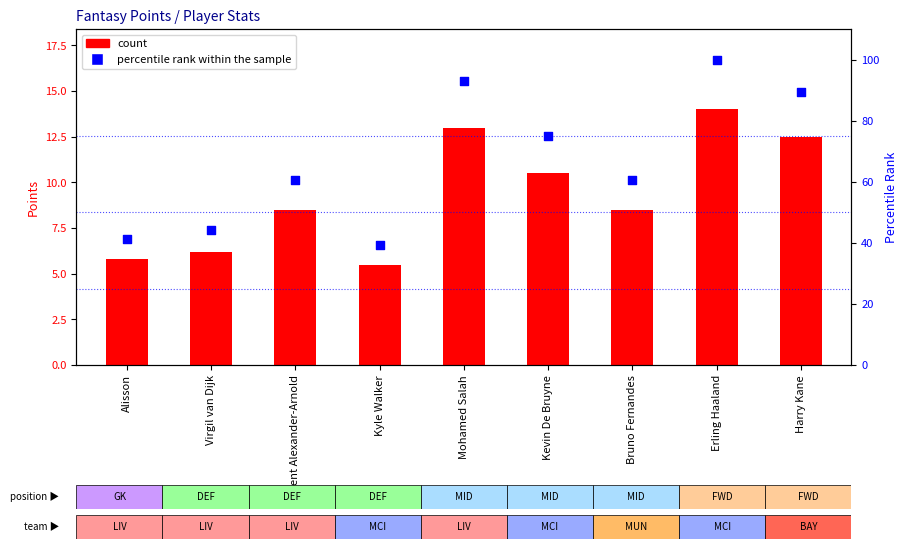

Which series has the widest spread of Y values?

percentile rank within the sample